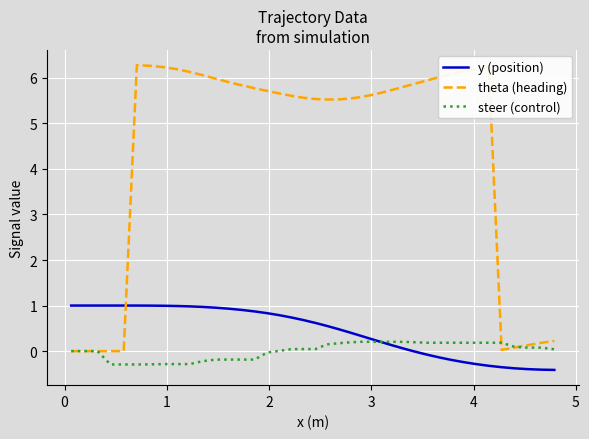

What is the minimum value shown in the chart?

-0.4